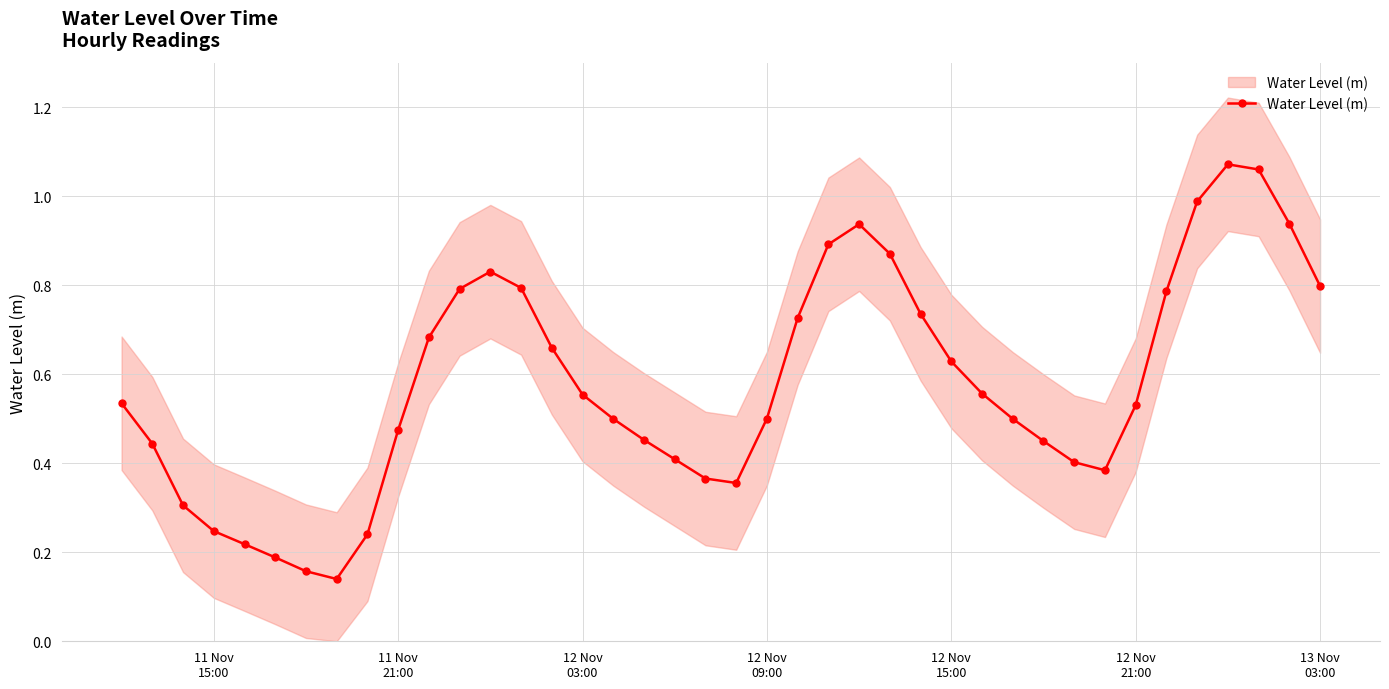

Reading left to right, list all the values displayed in this chart.

0.5	0.4	0.3	0.2	0.2	0.2	0.2	0.1	0.2	0.5	0.7	0.8	0.8	0.8	0.7	0.6	0.5	0.5	0.4	0.4	0.4	0.5	0.7	0.9	0.9	0.9	0.7	0.6	0.6	0.5	0.4	0.4	0.4	0.5	0.8	1.0	1.1	1.1	0.9	0.8